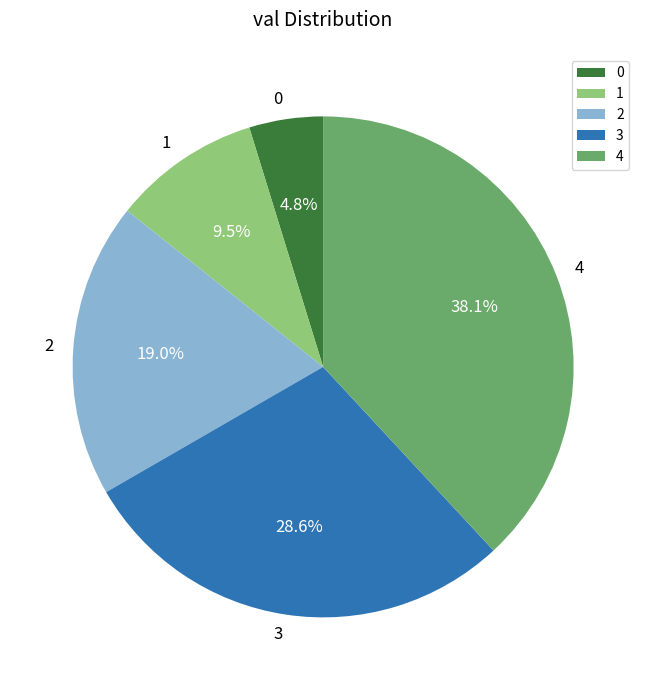

How much of the chart is everything except 1?

90.5%